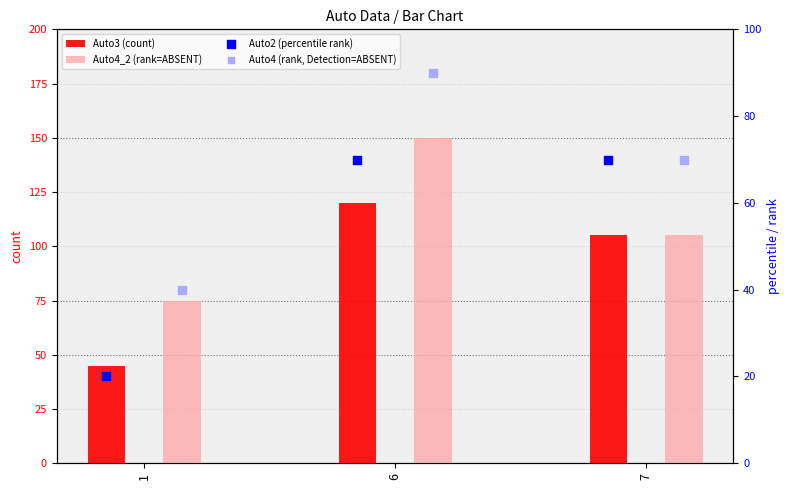

What is the total value across all series at 1?

180